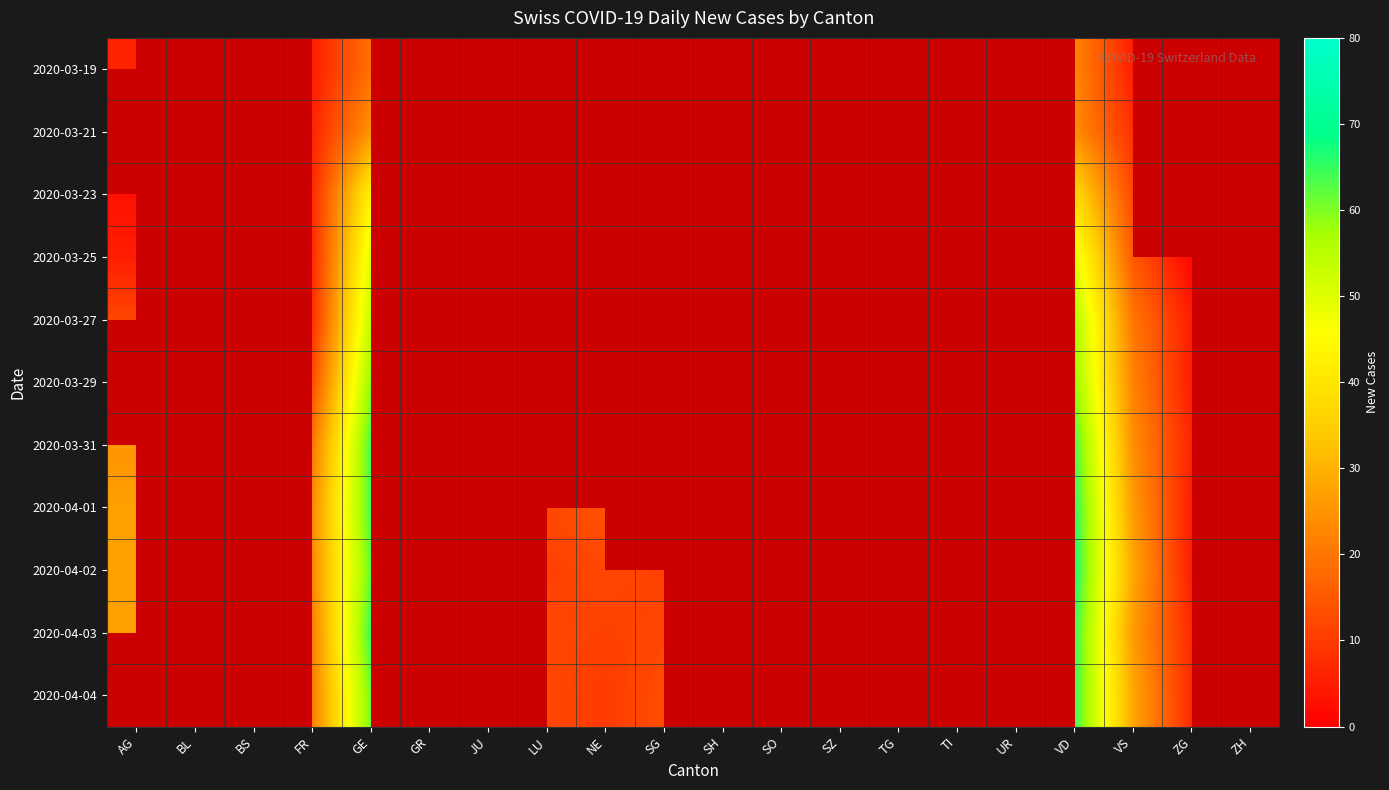

Count the number of categories in the chart.

20